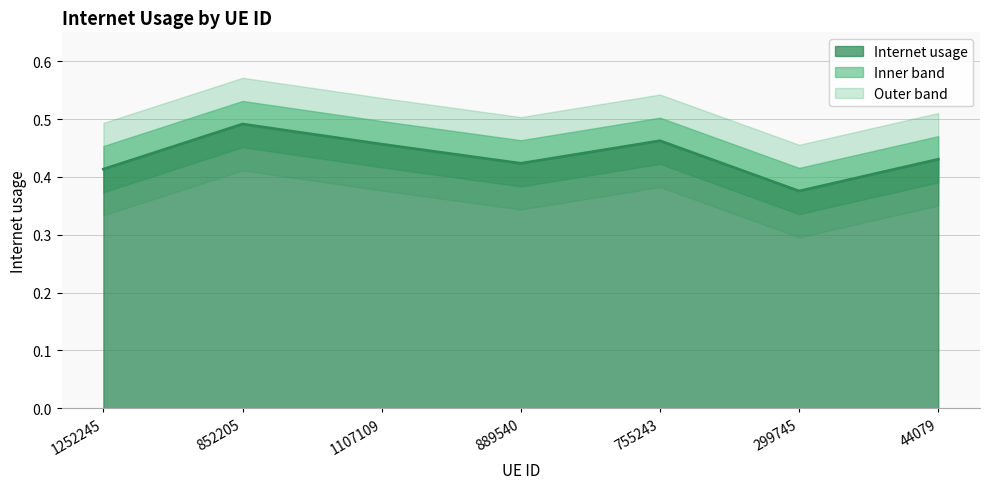

What is the value of the 7th point from the left?

0.4